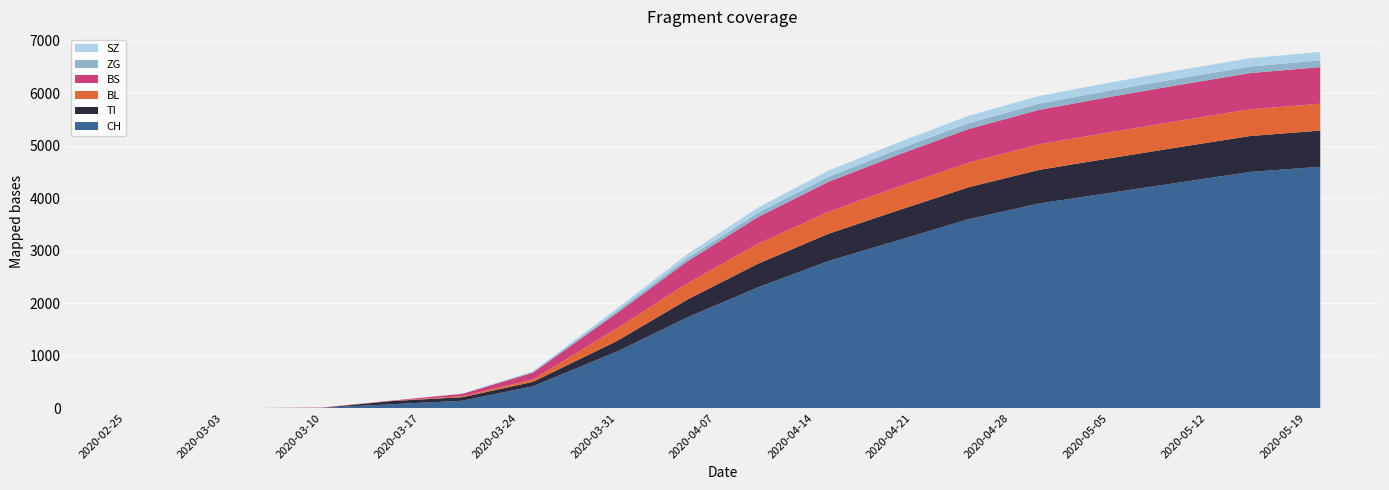

Reading right to left, list all the values displayed in this chart.

CH: 4600	4500	4300	4100	3900	3600	3200	2800	2300	1730	1079	414	140	73	4	0	0	0
TI: 690	685	675	660	640	610	570	520	450	340	202	85	67	61	0	0	0	0
BL: 512	508	502	495	485	470	450	420	380	310	242	46	18	5	2	0	0	0
BS: 698	692	685	675	660	640	610	570	510	420	292	128	46	4	4	0	0	0
ZG: 128	126	124	121	117	112	105	95	80	60	39	18	5	0	0	0	0	0
SZ: 161	159	156	152	147	140	130	118	100	75	48	10	0	0	0	0	0	0